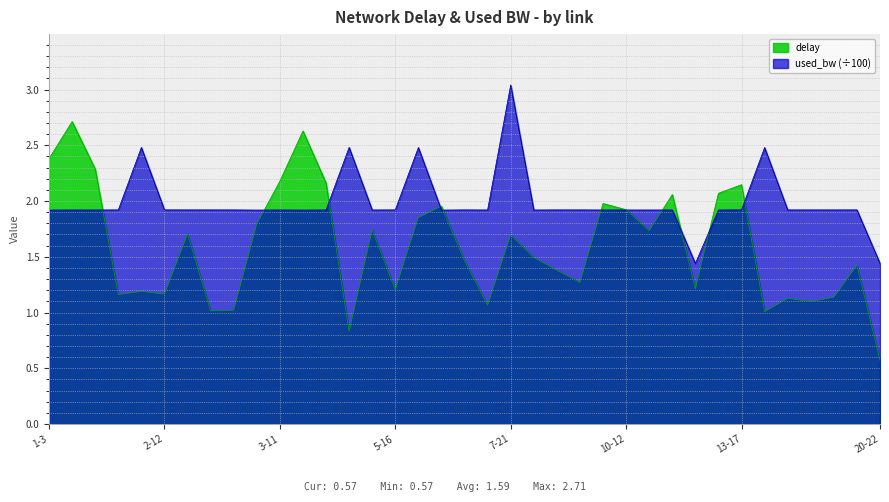

True or false: delay has more than 0 interior local peaks.

True